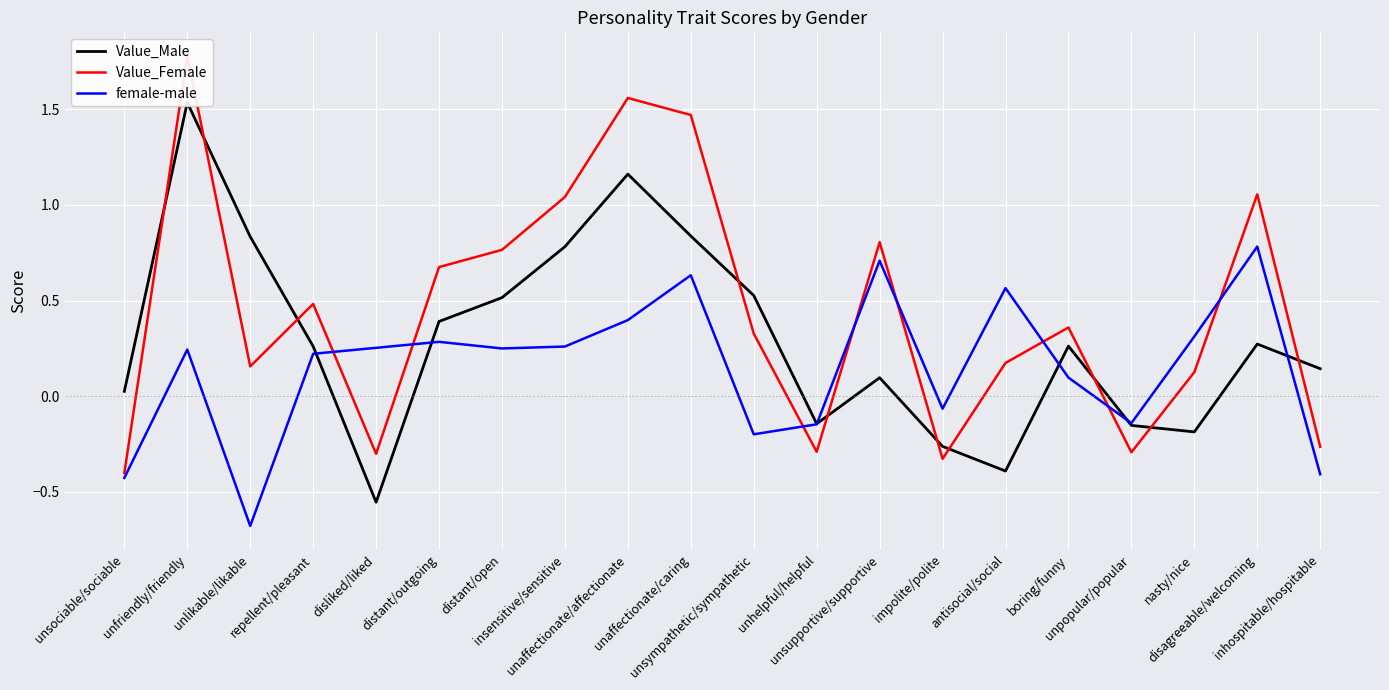

At how many categories does at least one series exceed 1?

5